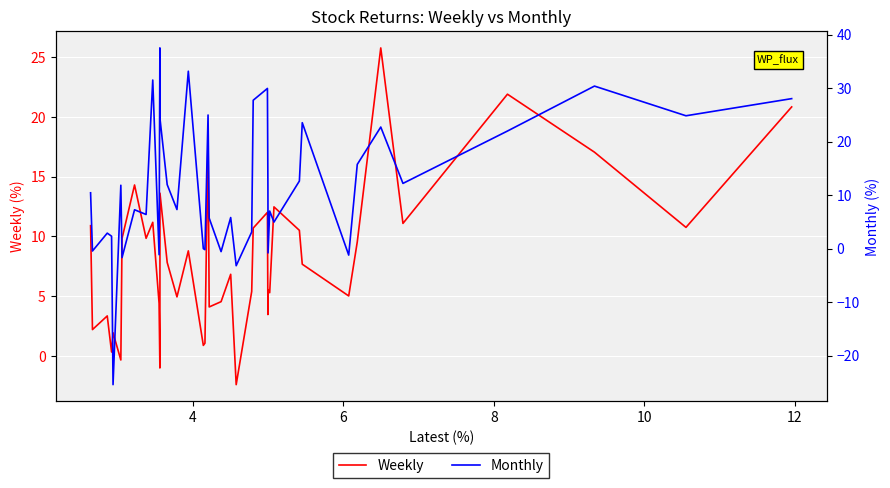

Where do Weekly and Monthly first cross each other?

10 and 12